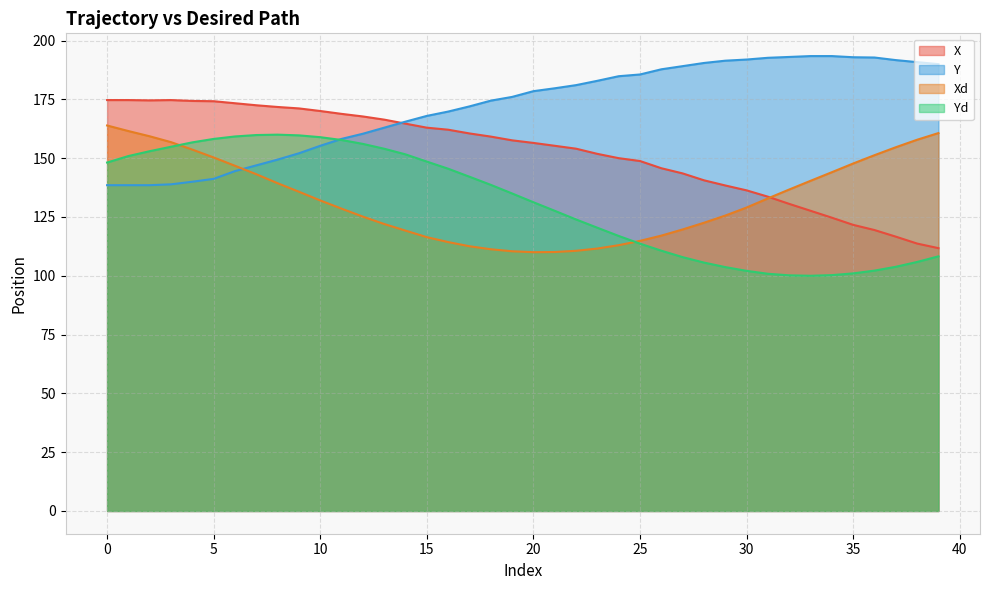

Between 15 and 12, which is larger?

12